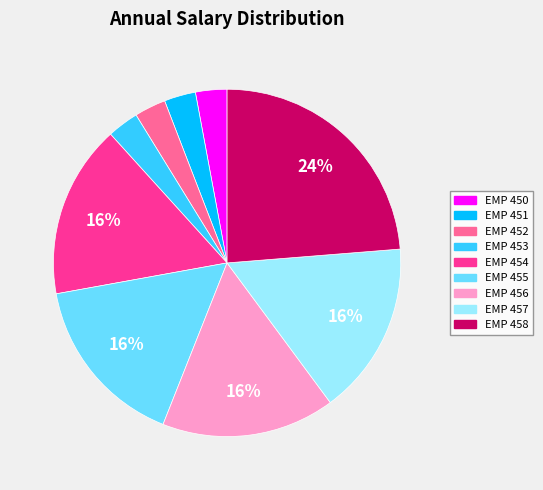

What is the largest slice in the pie chart?

EMP 458